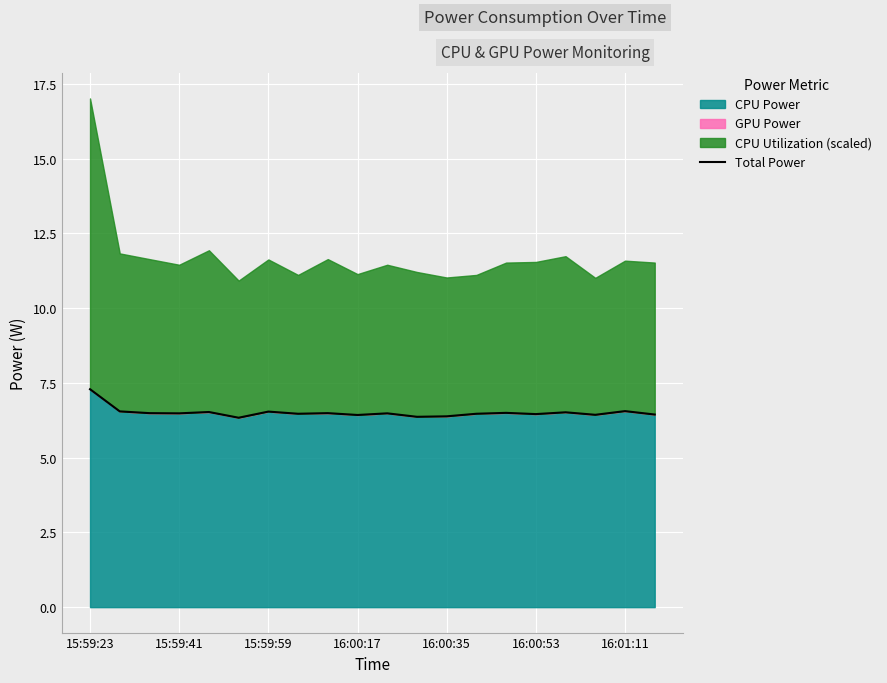

What is the minimum value shown in the chart?

6.3